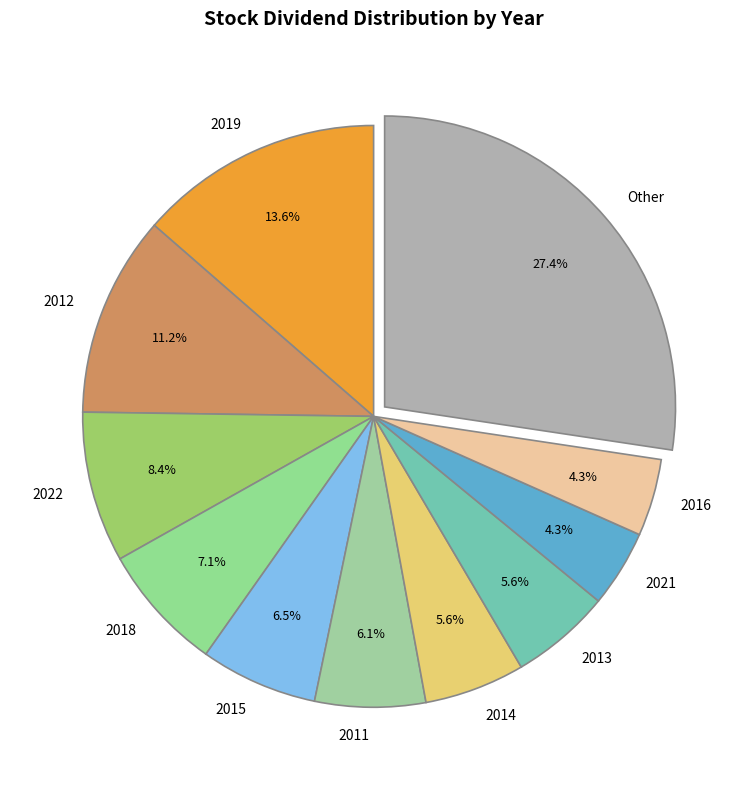

Is there any slice that represents more than half of the pie?

No